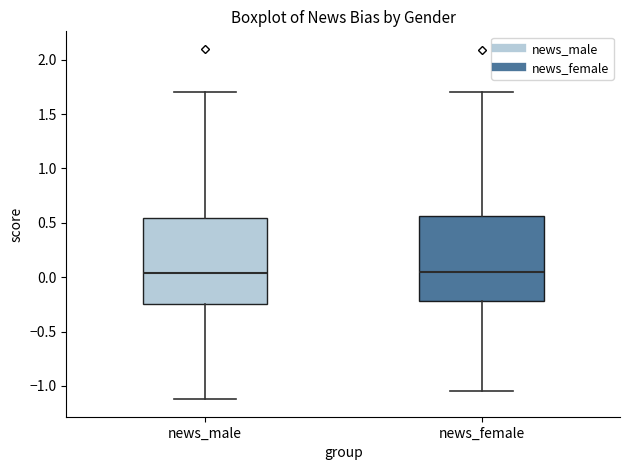

Reading left to right, read every box against the y-axis: the position of its median line, the range the box covers, and the ends of its whiskers. The values are not printed on the chart, so give them approximately, as read against the axis.

news_male: median 0.05, box -0.25 to 0.55, whiskers -1.10 to 1.70
news_female: median 0.05, box -0.20 to 0.55, whiskers -1.05 to 1.70